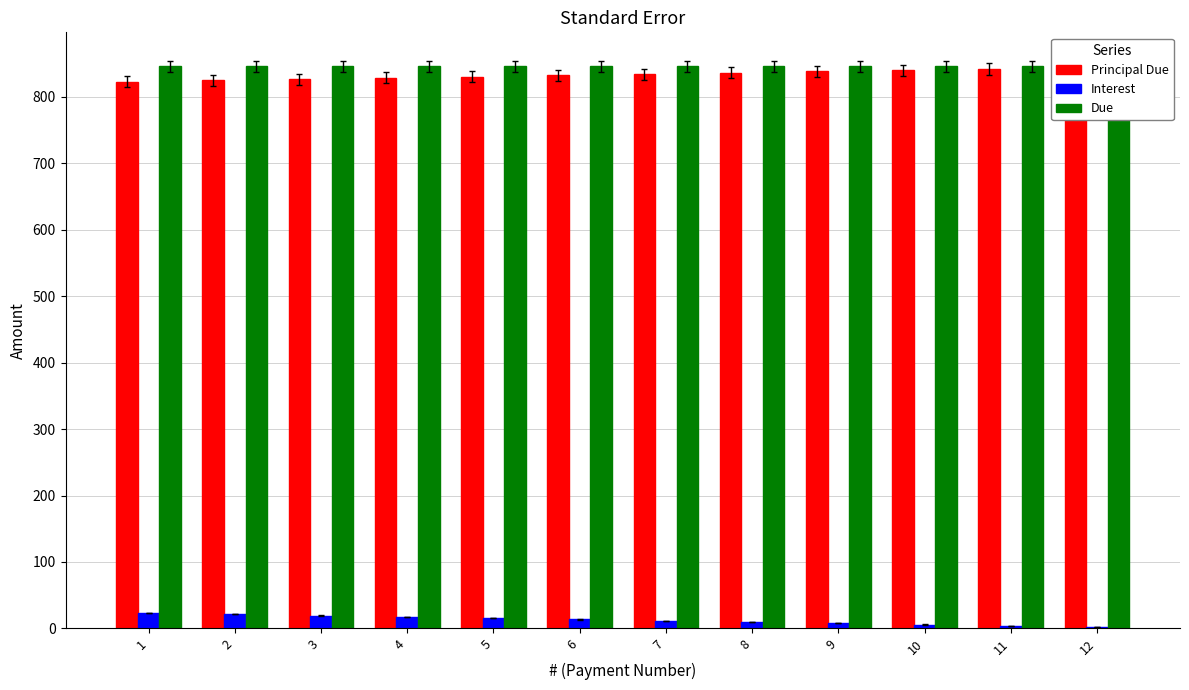

What is the minimum value for Principal Due?

822.8